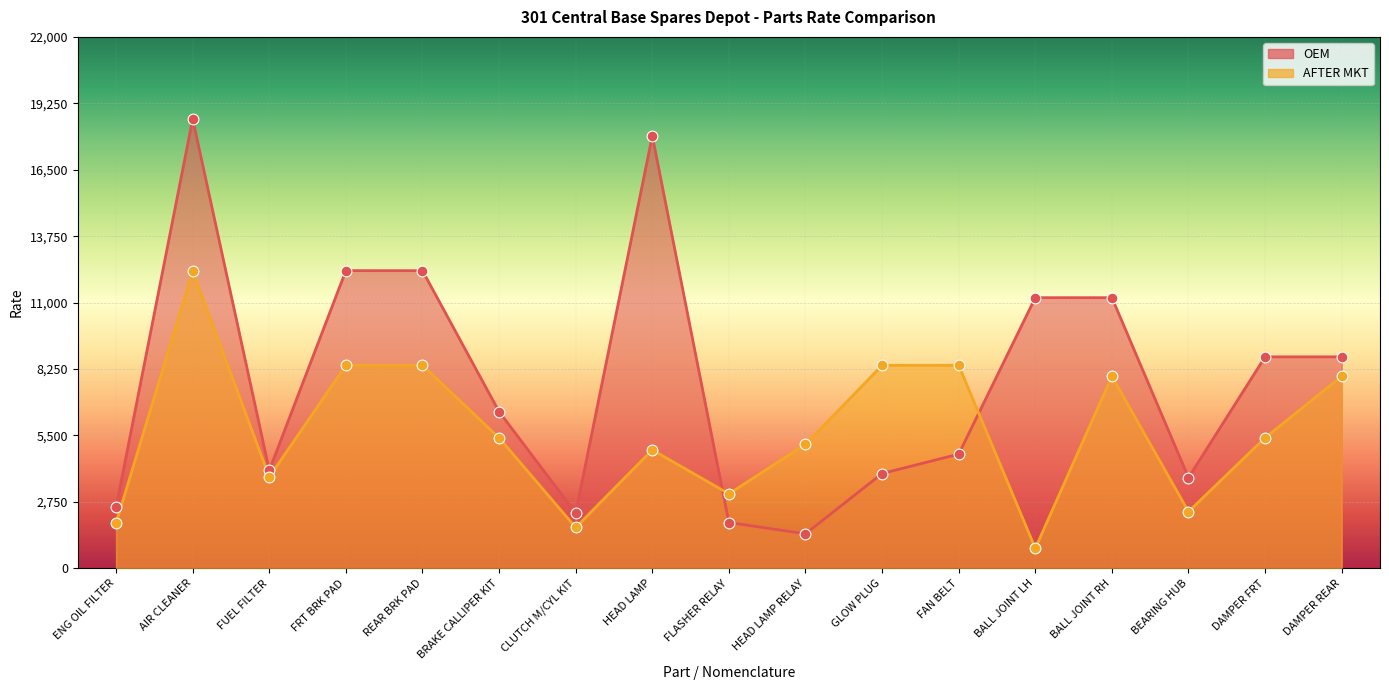

Which series has the largest total across all categories?

OEM